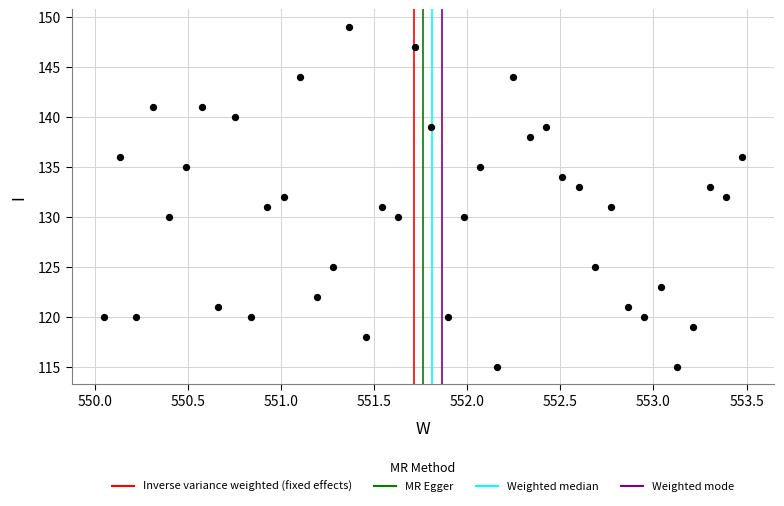

What is the range of Y values (max minus min)?

34